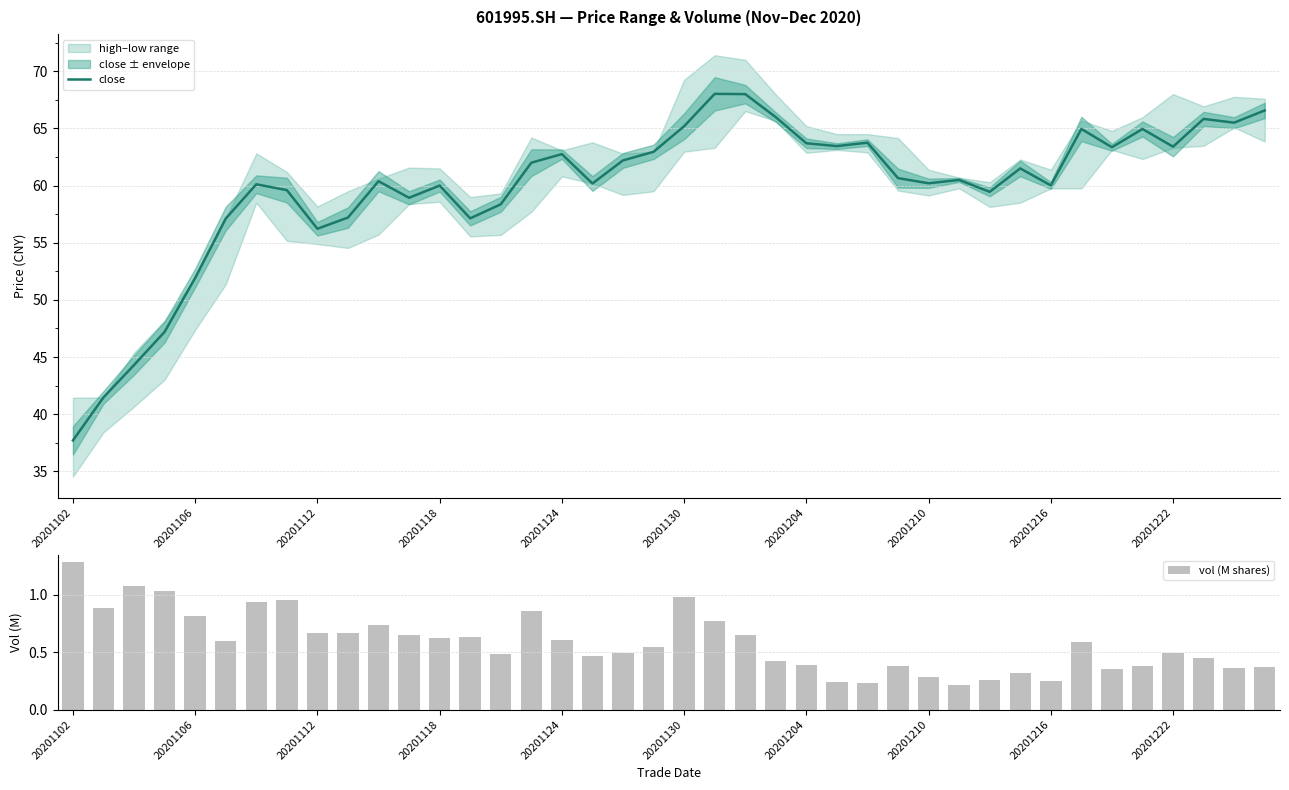

What is the minimum value shown in the chart?

0.2